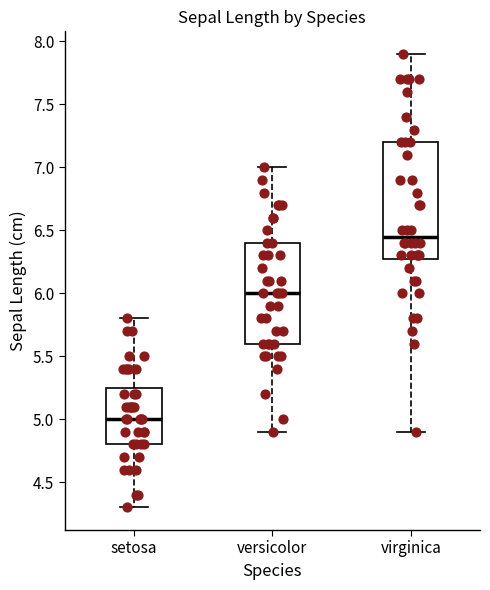

Where does the median line of the box for versicolor sit on the y-axis? The values are not printed on the chart, so give them approximately, as read against the axis.

6.00